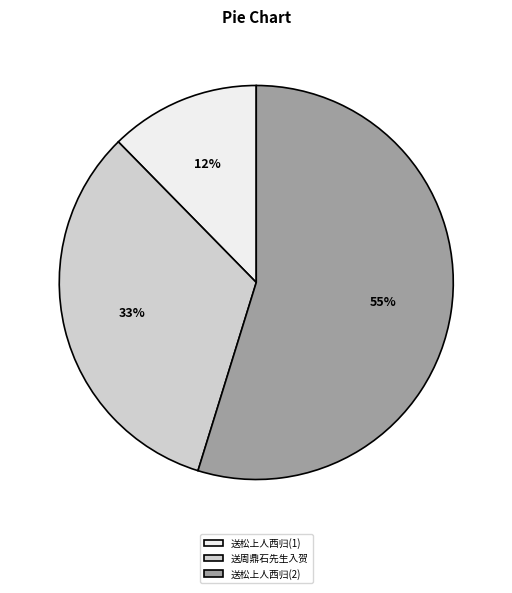

To the nearest percent, what is the average slice percentage?

33%